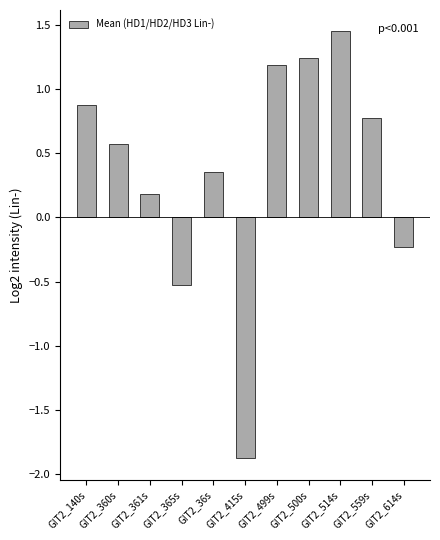

What is the approximate value at GIT2_360s?

0.6